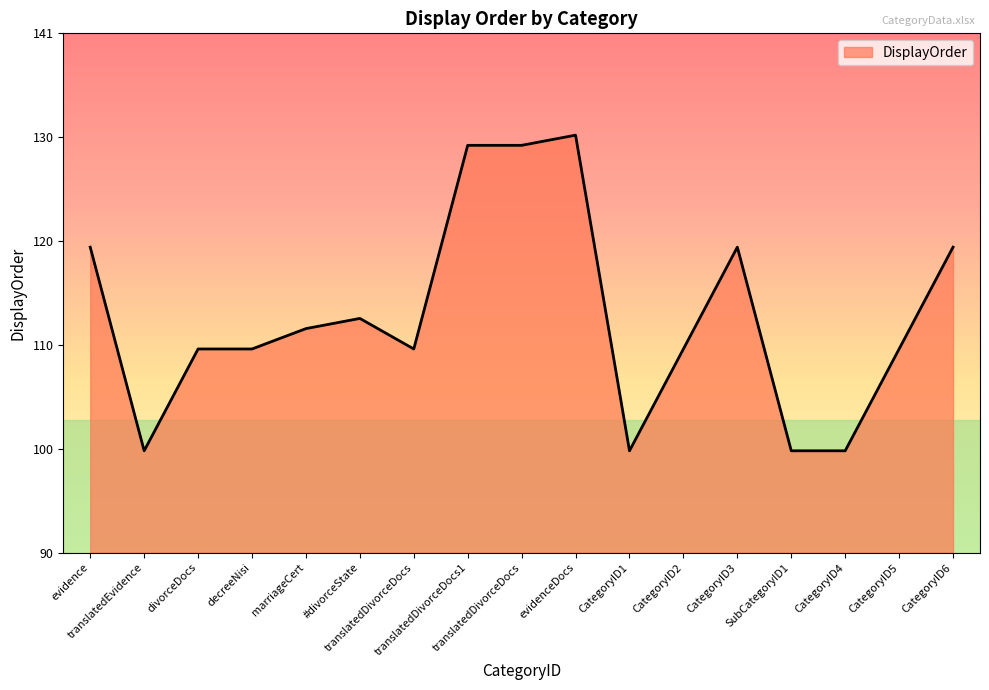

Where is the first local minimum?

translatedEvidence